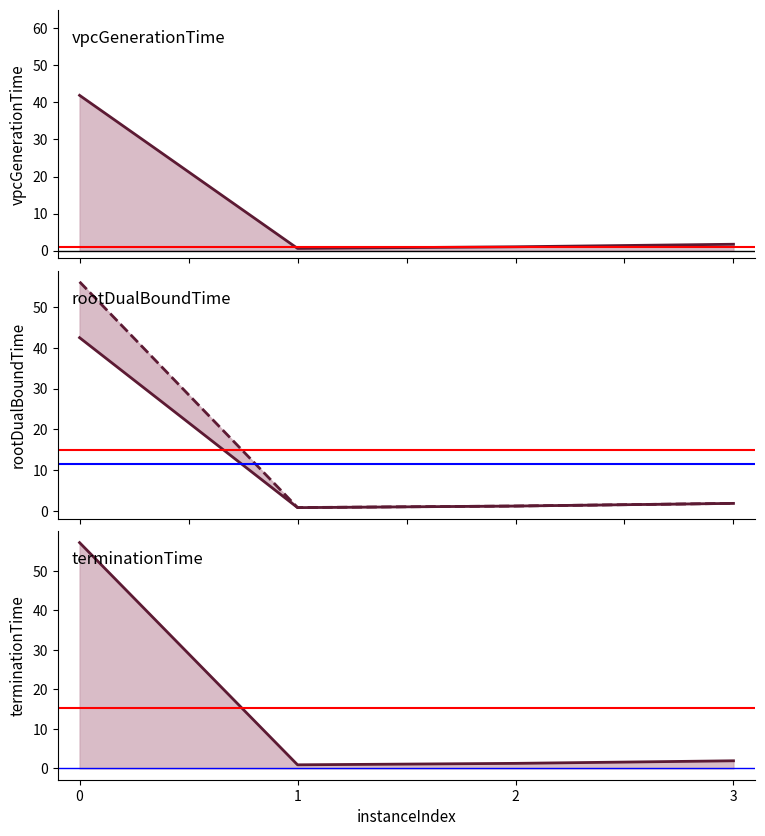

Reading left to right, transcribe all the data shown in this chart.

vpcGenerationTime: 0=41.9	1=0.6	2=1.1	3=1.7
rootDualBoundTime: 0=42.5	1=0.9	2=1.3	3=1.9
bestSolutionTime: 0=56.1	1=0.9	2=1.3	3=1.9
terminationTime: 0=57.1	1=0.9	2=1.3	3=1.9